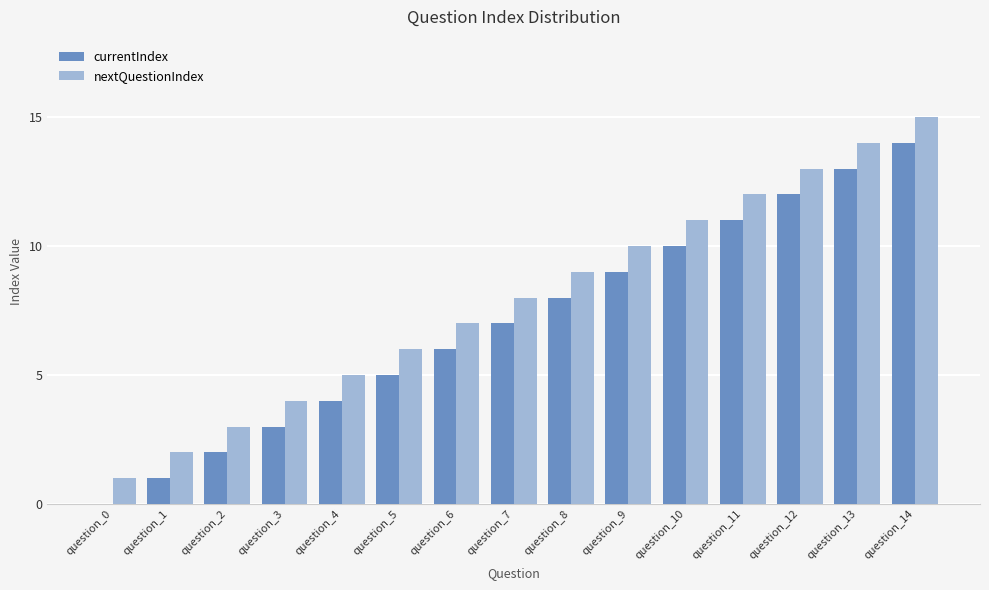

What is the difference between the nextQuestionIndex values at question_9 and question_7?

2